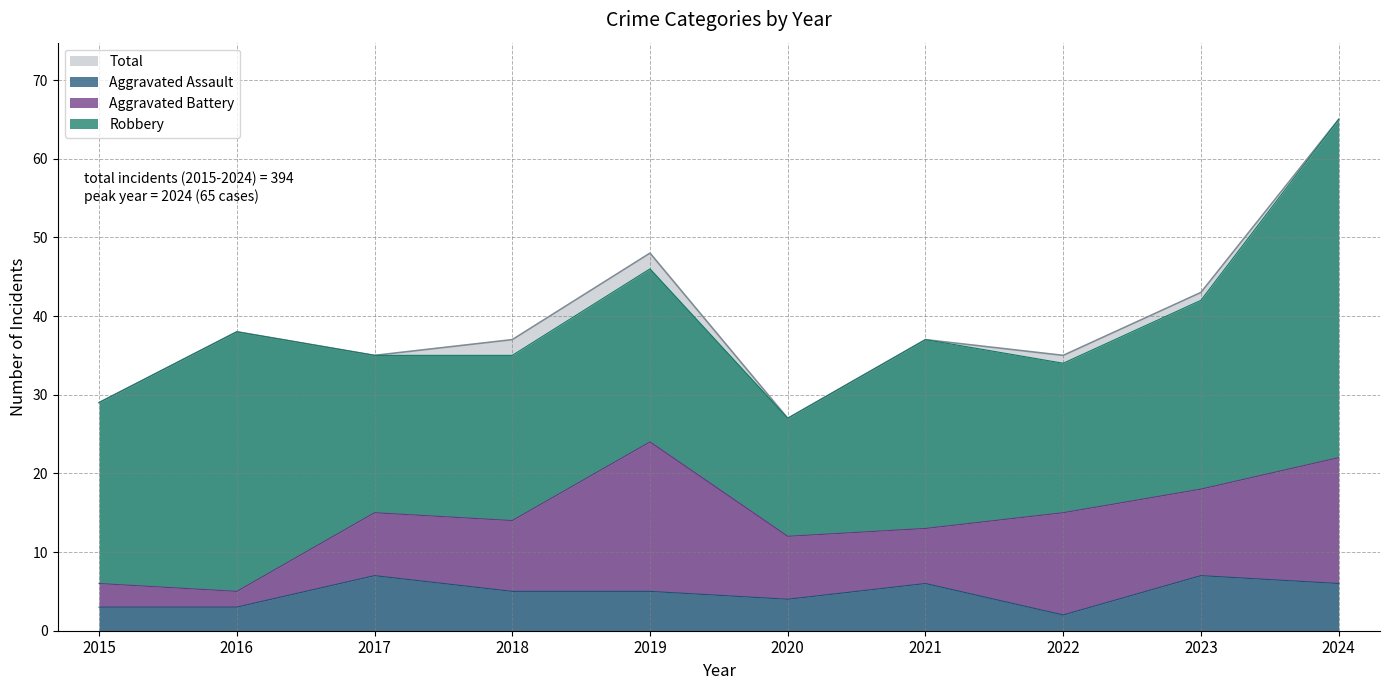

At how many categories does at least one series exceed 3?

10